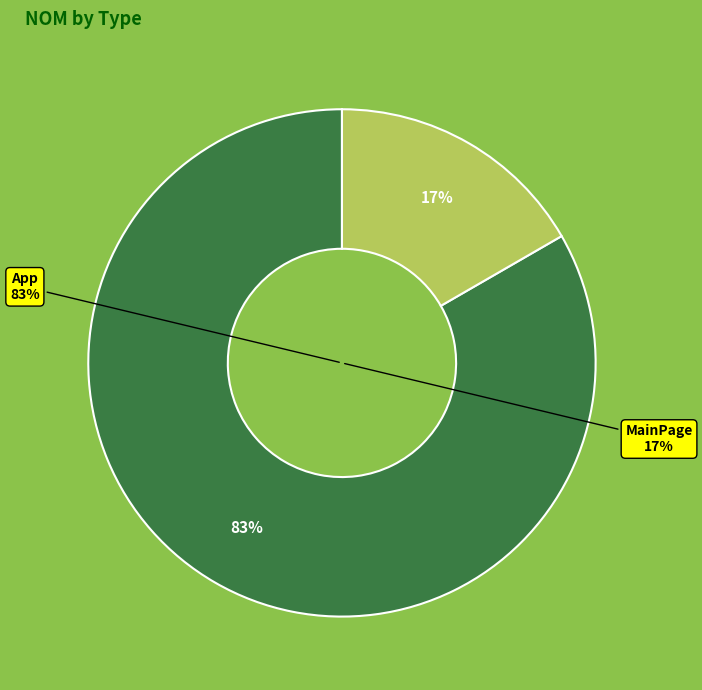

Is it true that App is 83% of the pie?

True